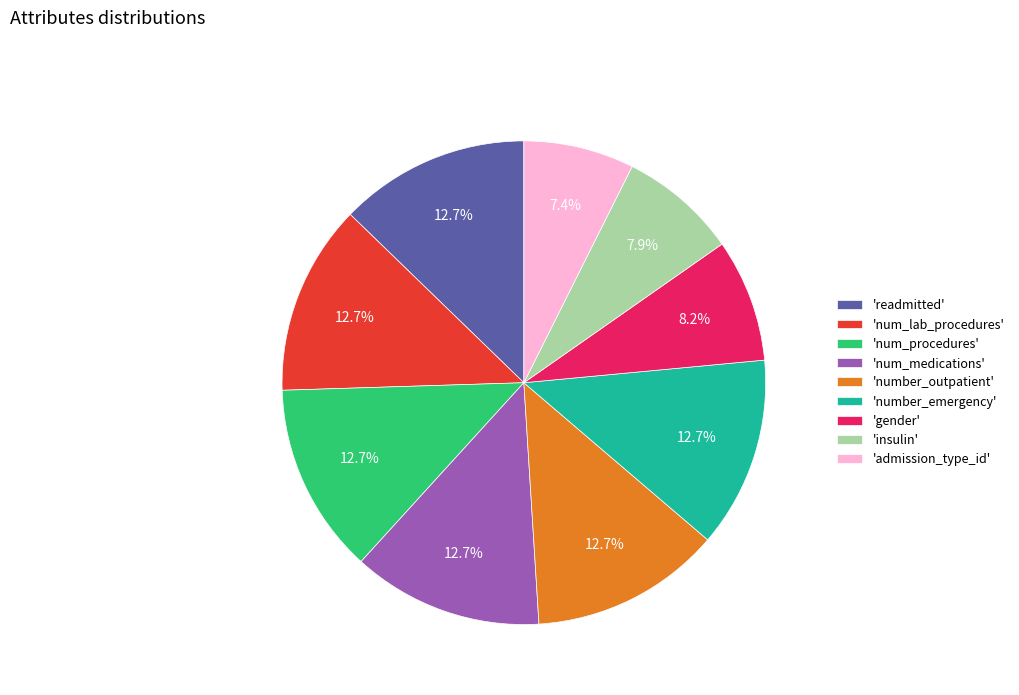

What portion of the pie excludes 'readmitted'?

87.3%